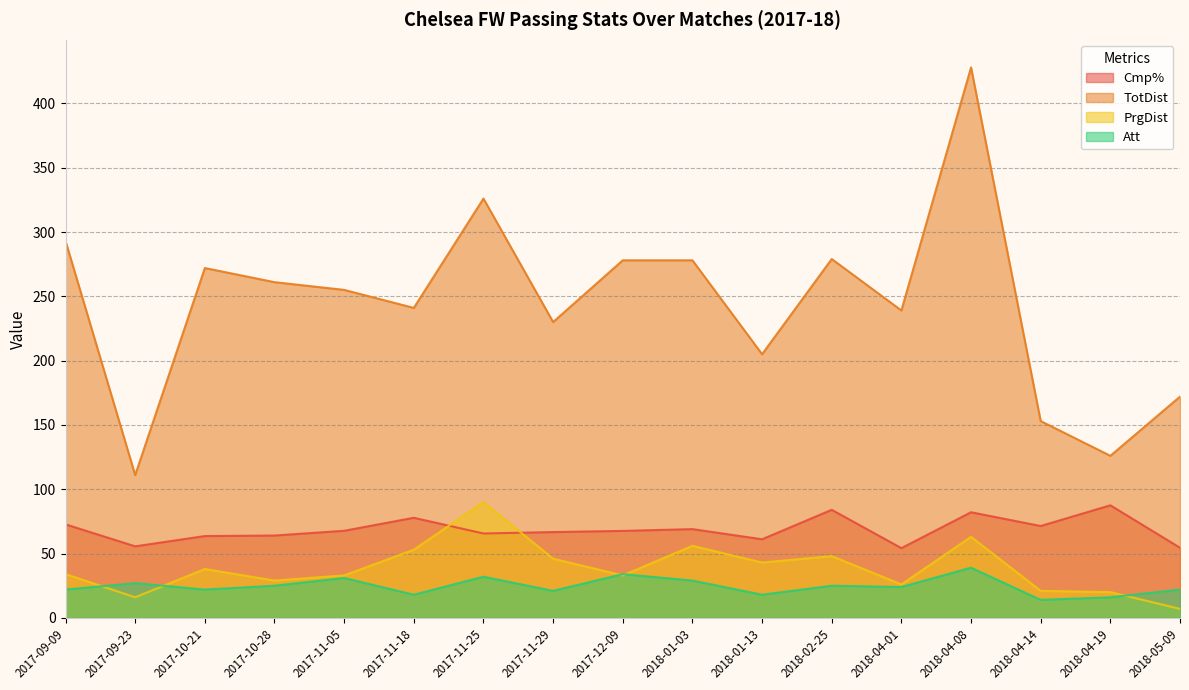

At which category is the sum across all series the highest?

2018-04-08